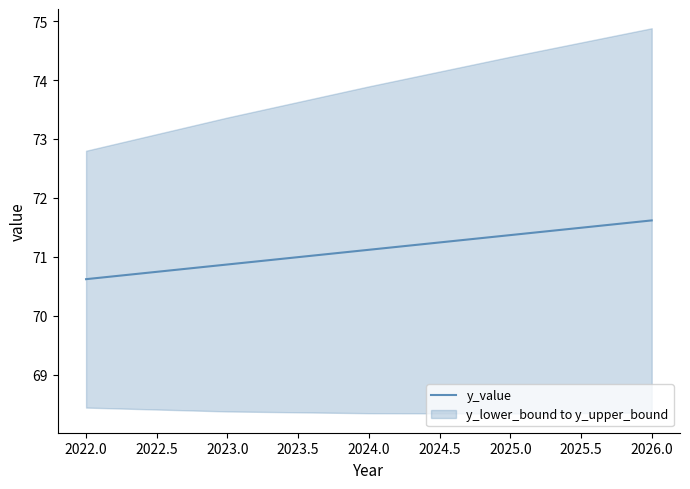

True or false: y_value has a value of 71.4 at 2025.0.

True